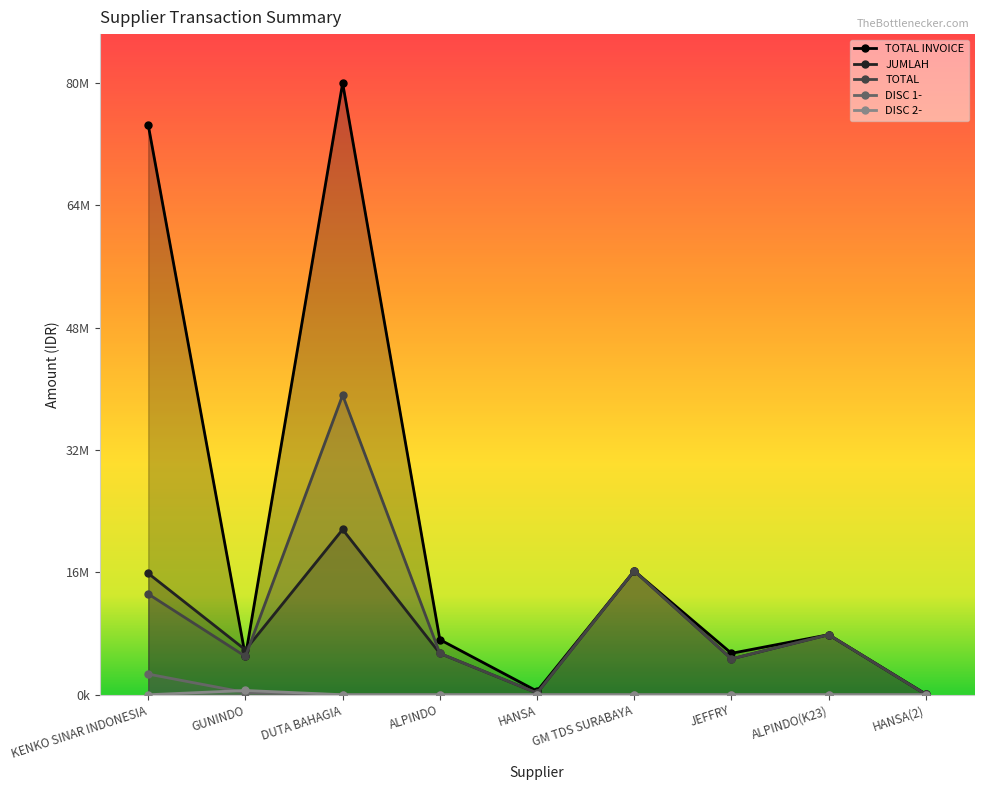

What is the difference between the maximum and minimum values in the TOTAL series?

39633000